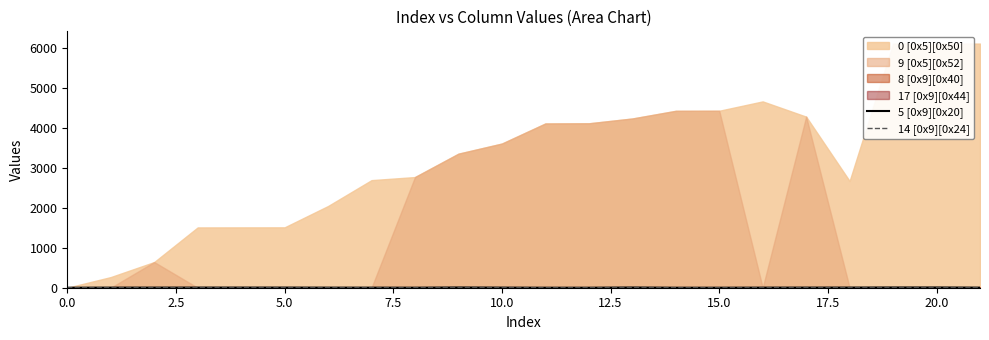

At which label is 5 [0x9][0x20] closest to 3?

17